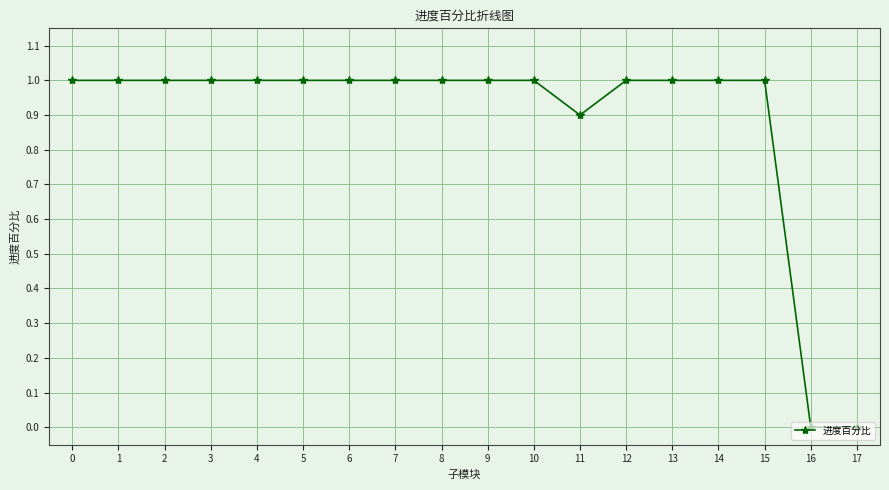

What is the value of the 2nd point from the left?

1.0